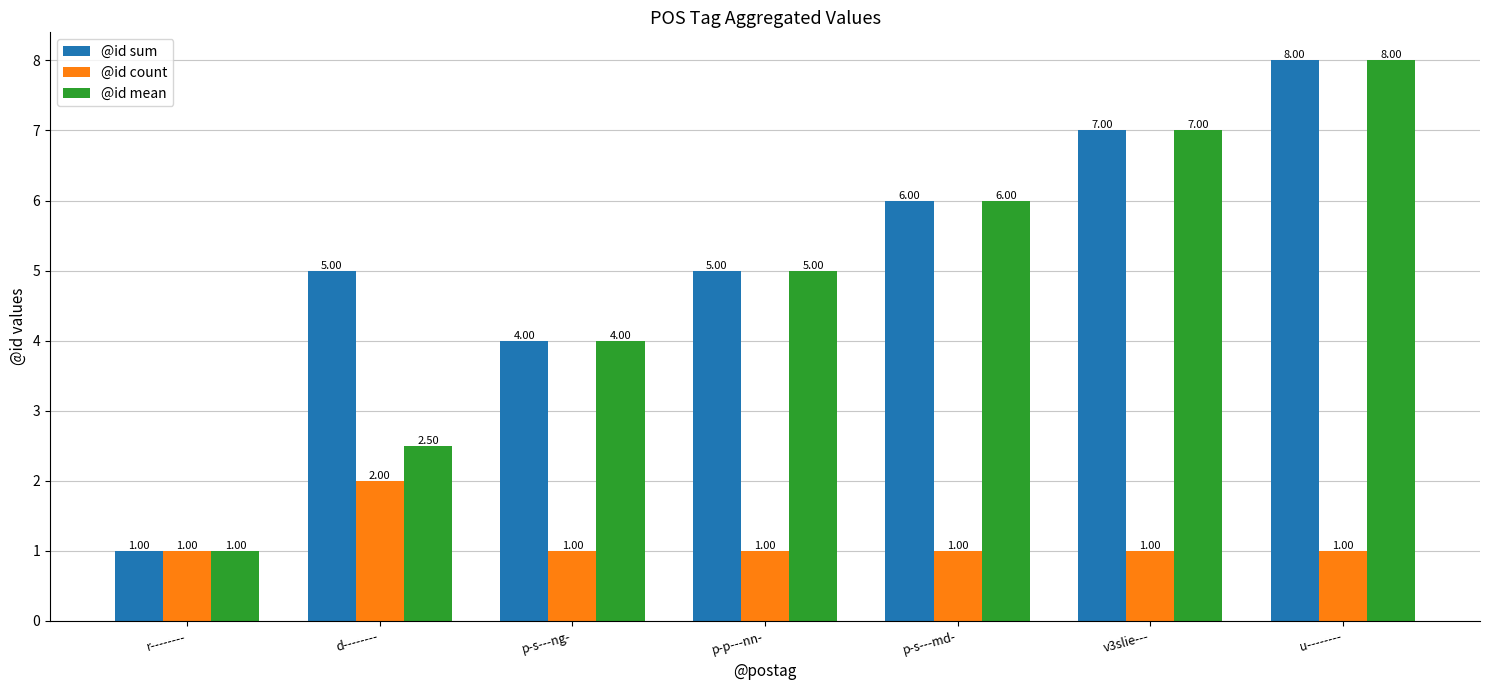

How many data points does each series have?

7